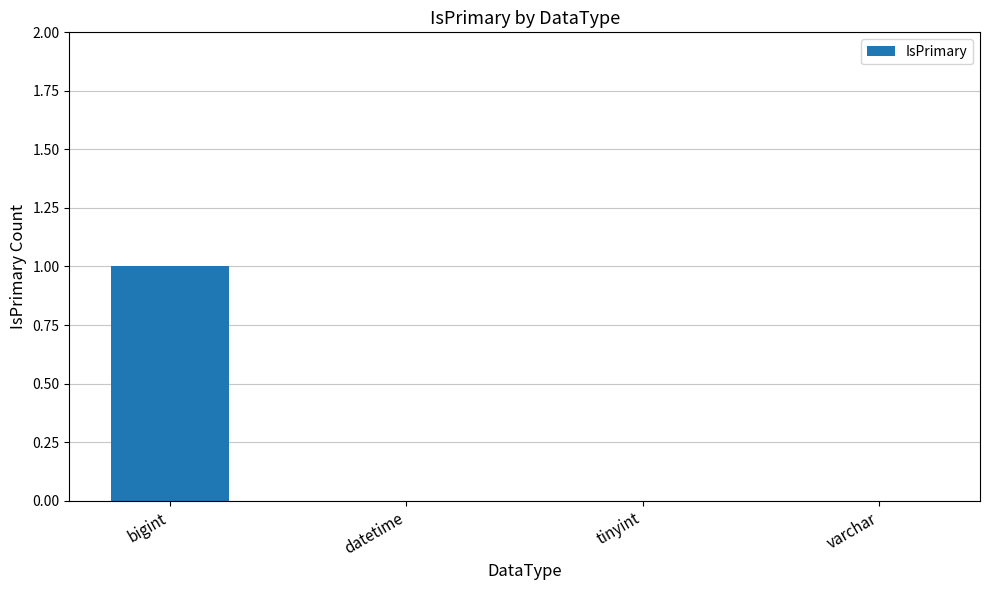

Are the bars horizontal?

No